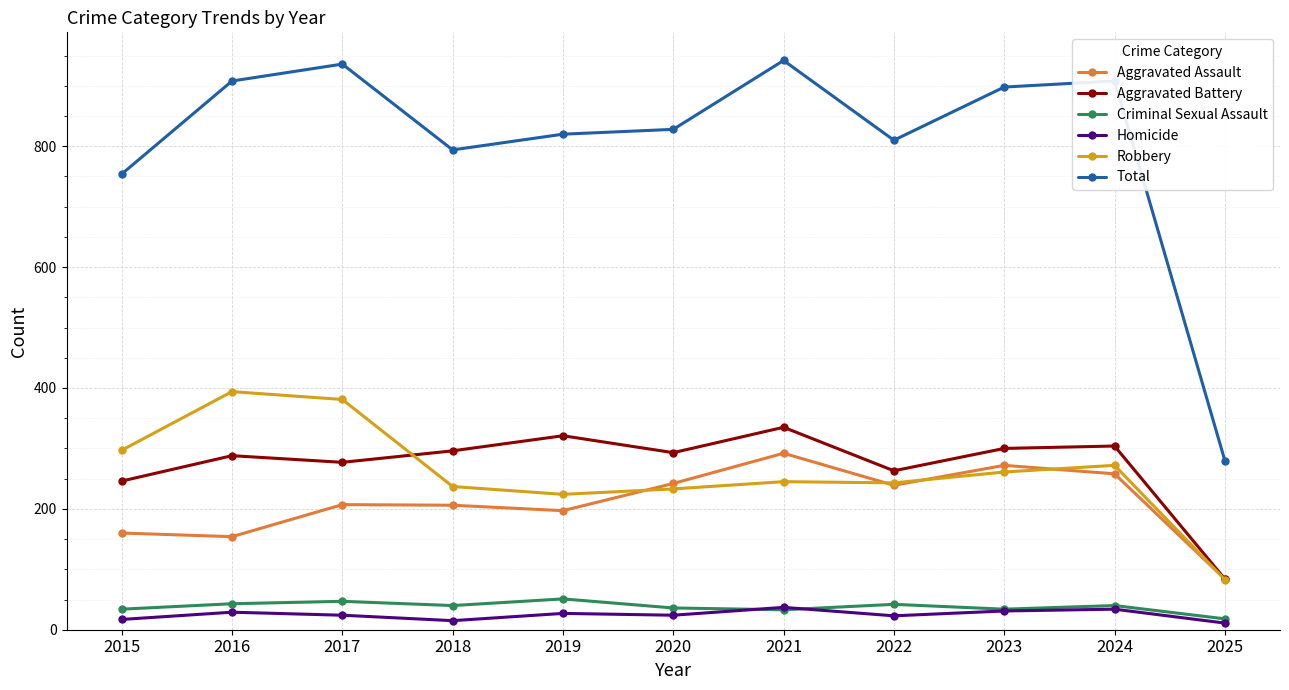

Rank the series at 2018 from lowest to highest value.

Homicide, Criminal Sexual Assault, Aggravated Assault, Robbery, Aggravated Battery, Total